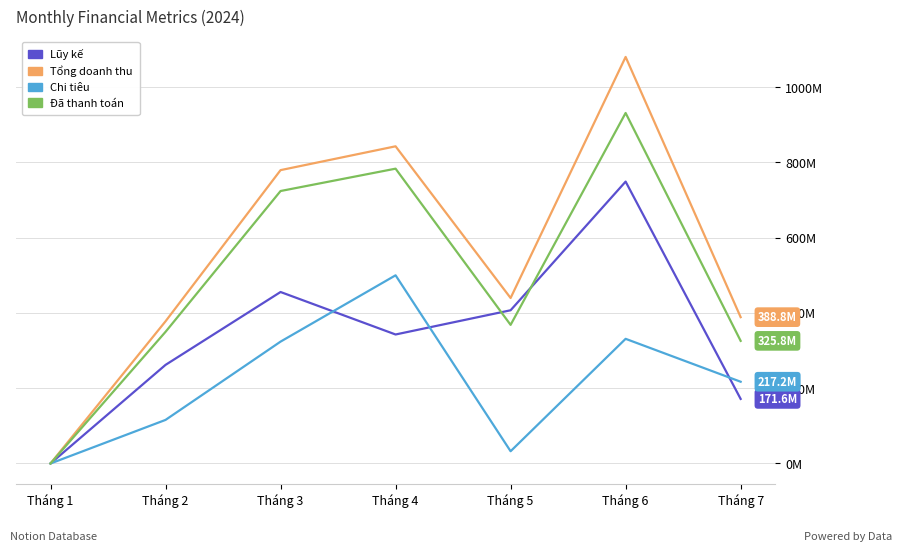

What is the difference between the highest and lowest values at Tháng 5?

407109000